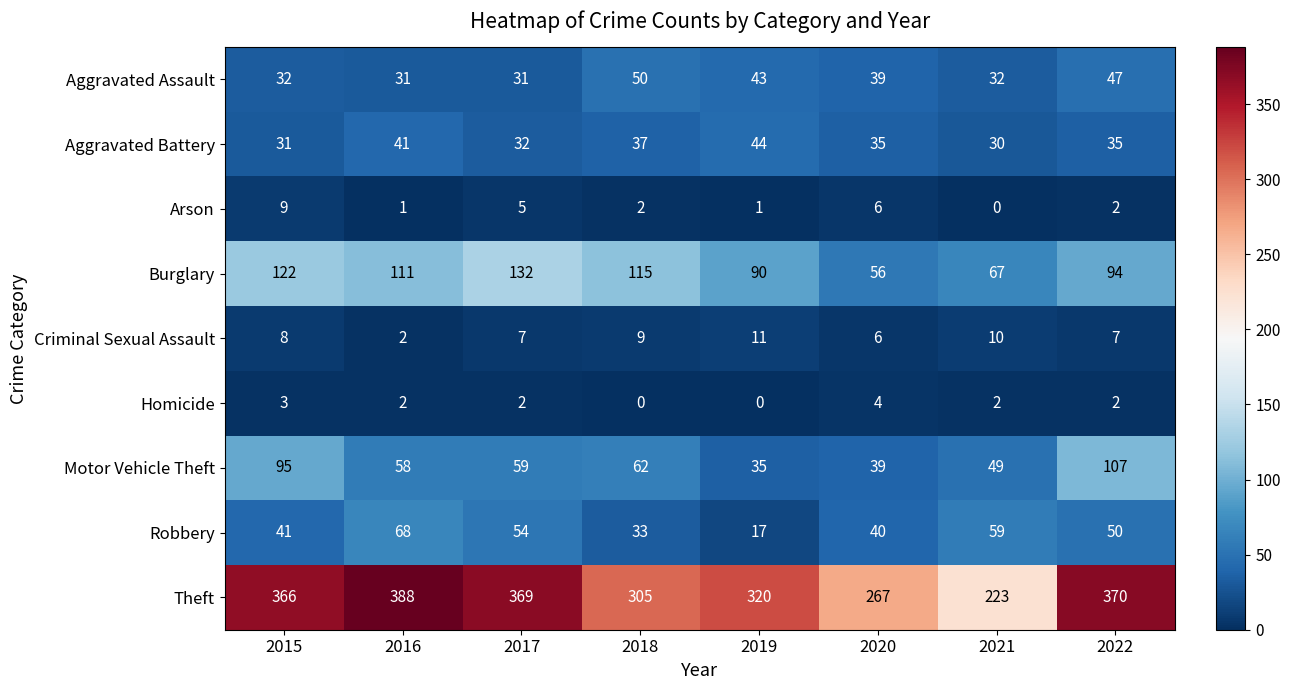

Is it true that Theft equals 442 at 2020?

False